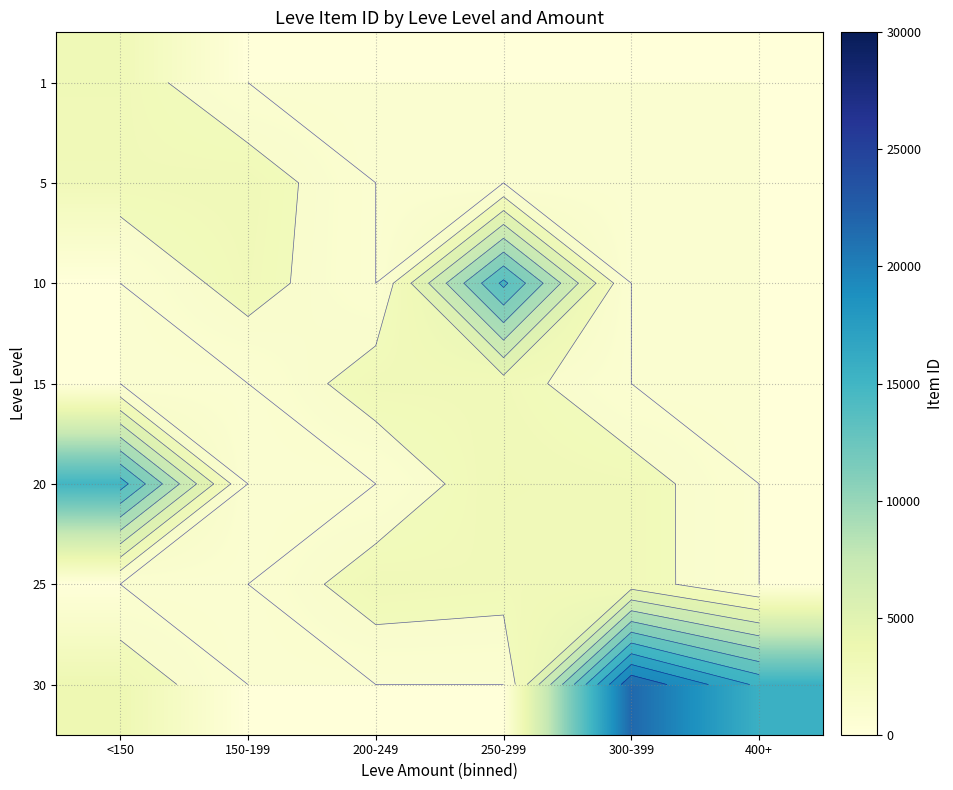

The value of 15 at 150-199 is 0.0. True or false?

True